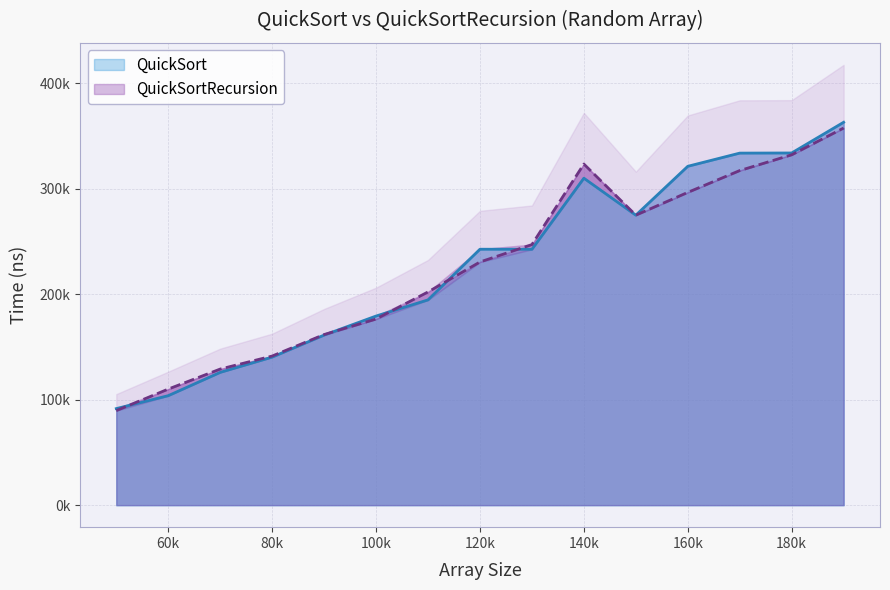

What is the difference between the highest and lowest values at 100k?

2849